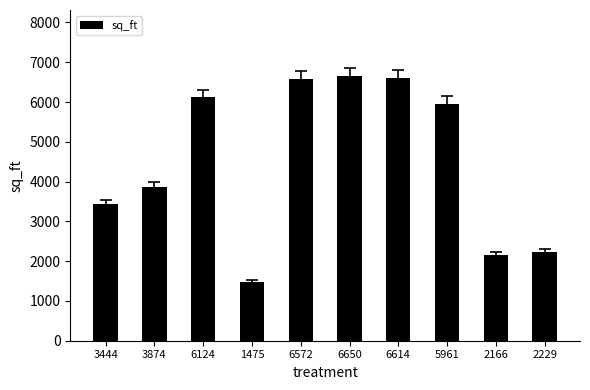

At which label does the data first exceed 5961?

6124